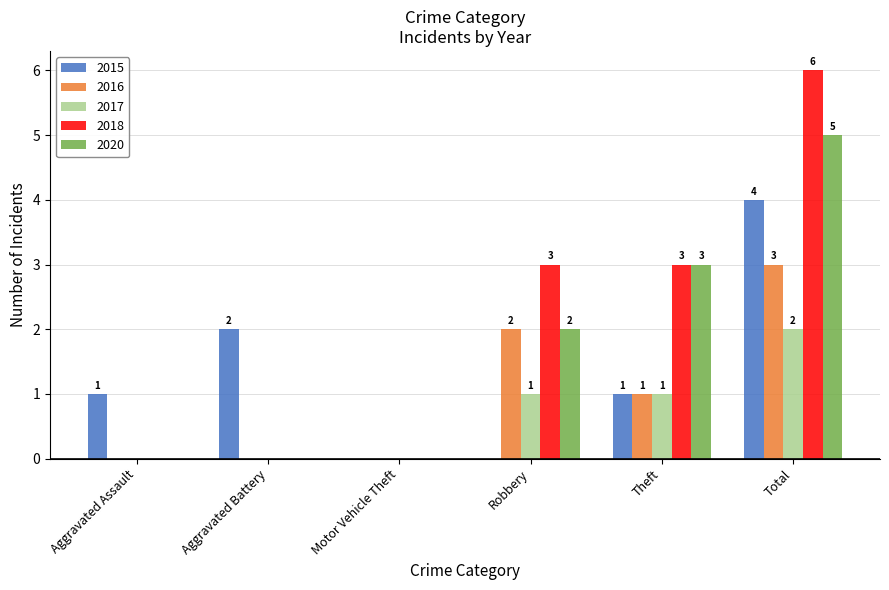

What value does the 2017 series have at Theft?

1